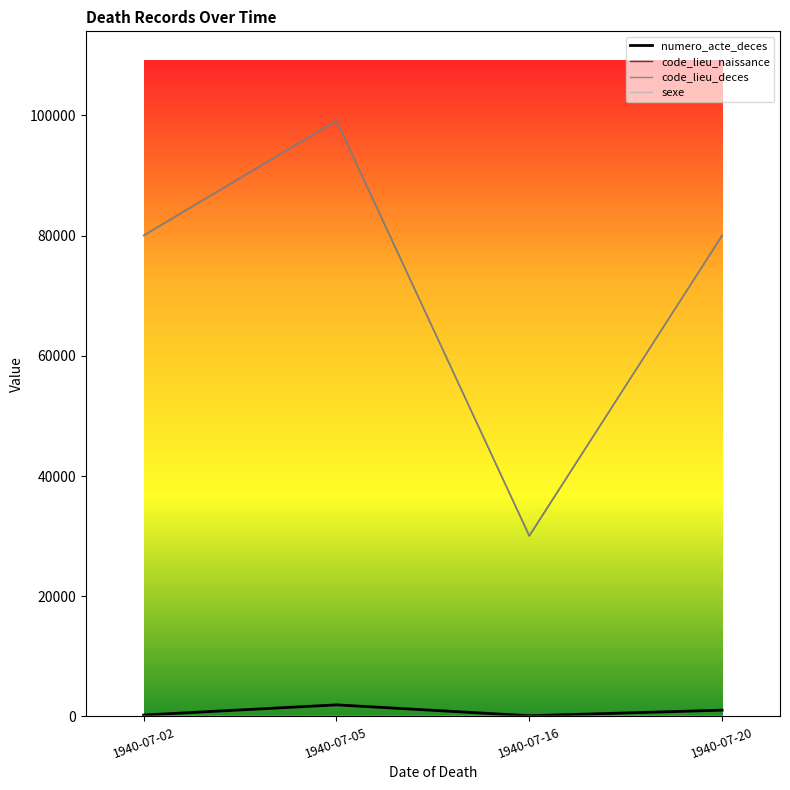

Which series has the widest spread of values?

code_lieu_naissance